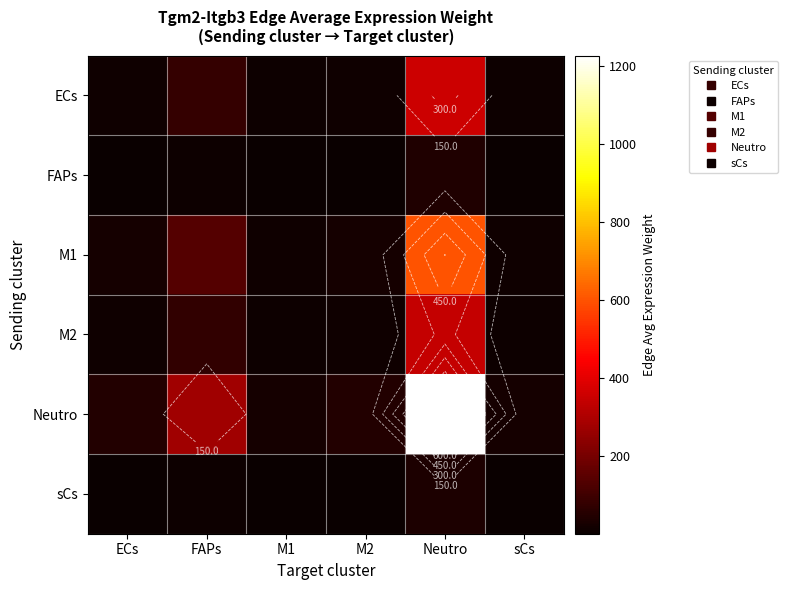

List the labels in order of FAPs value, smallest first.

M1, sCs, M2, ECs, FAPs, Neutro